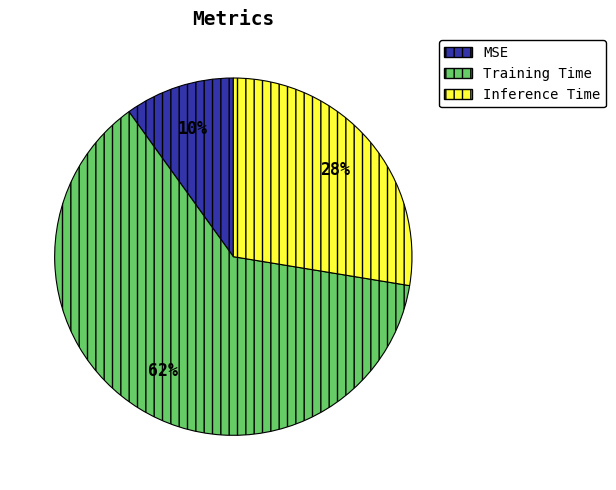

Rank the categories by value from highest to lowest.

Training Time, Inference Time, MSE